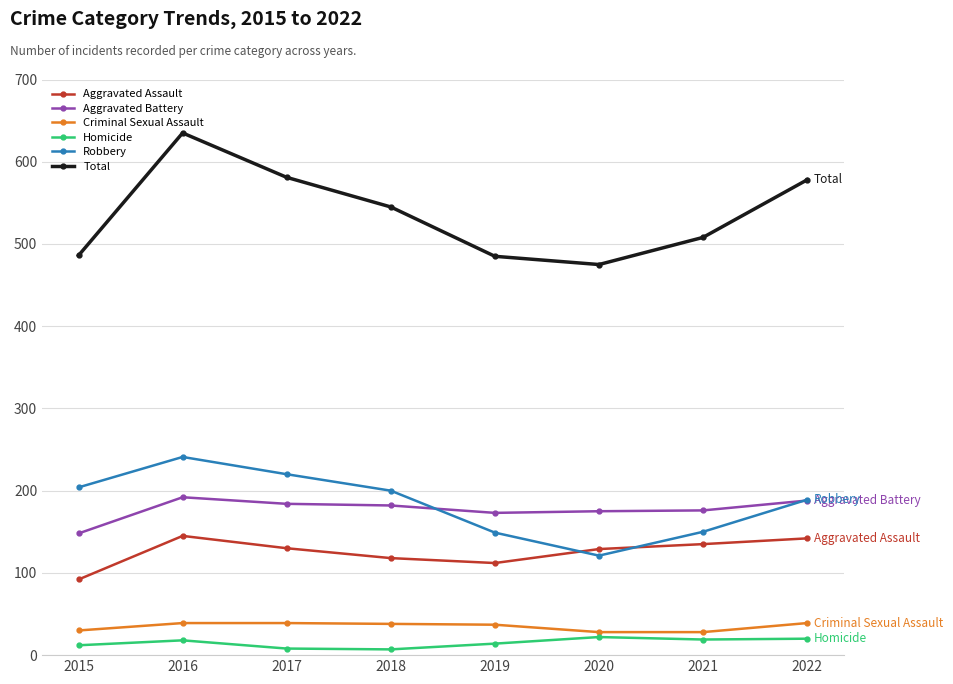

What is the lowest value of the Criminal Sexual Assault series?

28